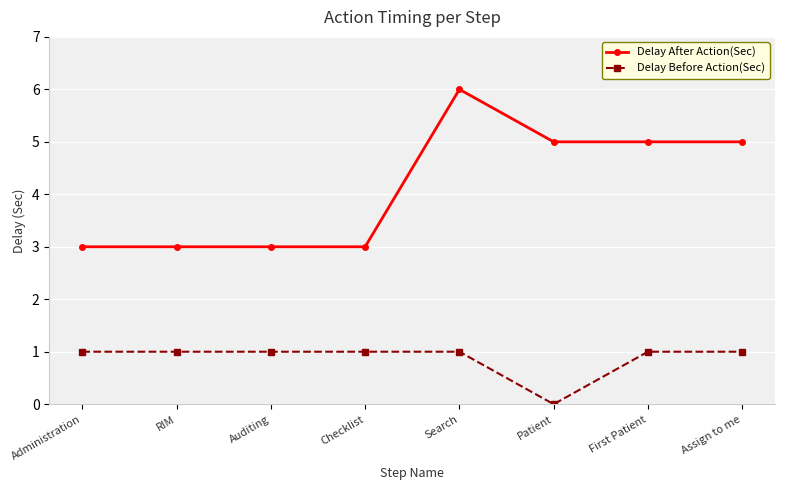

What are all the series names shown in the legend?

Delay After Action(Sec), Delay Before Action(Sec)